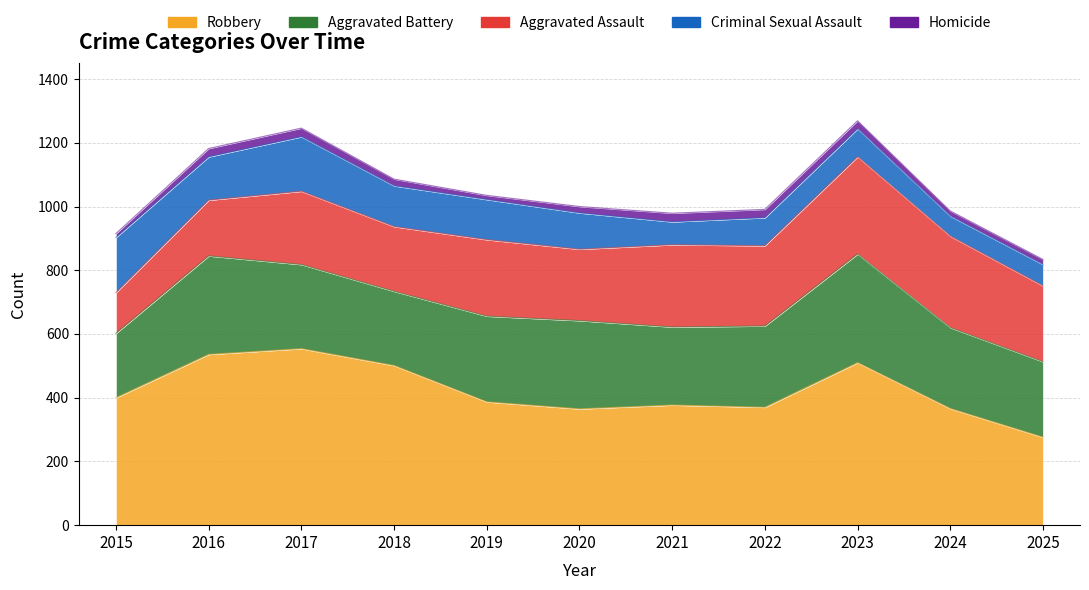

What is the sum of all Criminal Sexual Assault values?

1226